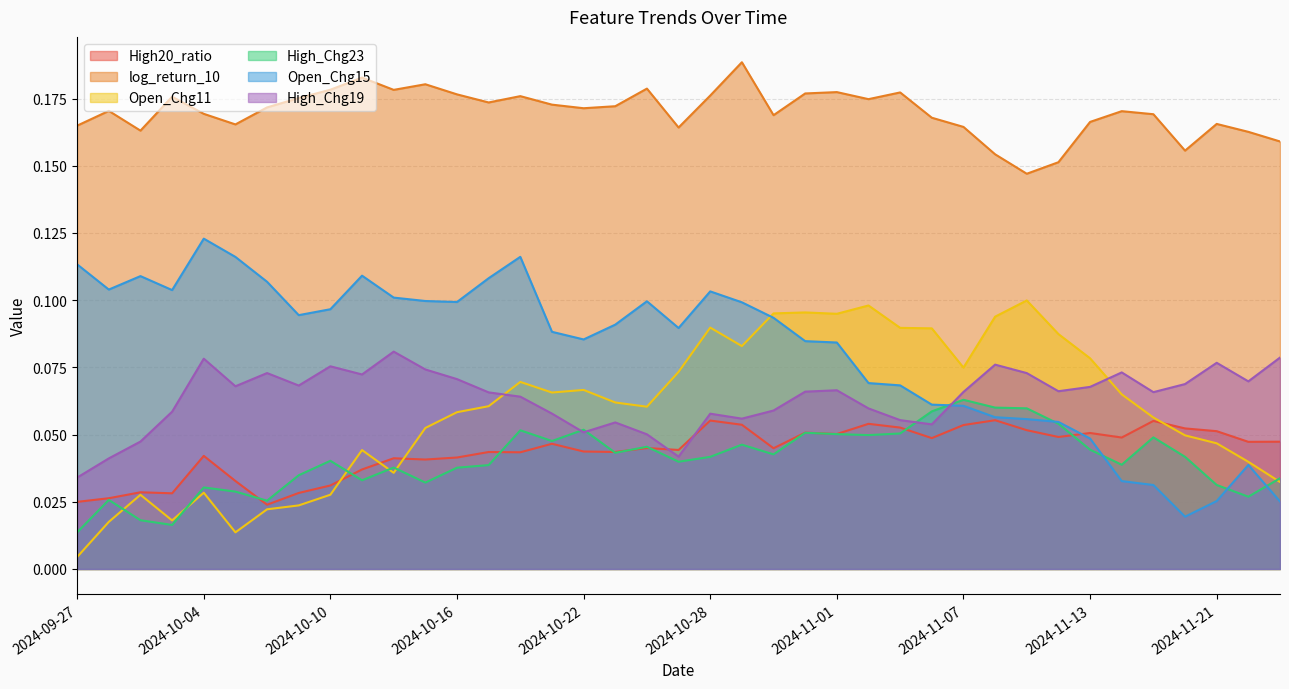

What is the value of the Open_Chg15 point at the 5th from the left?

0.1